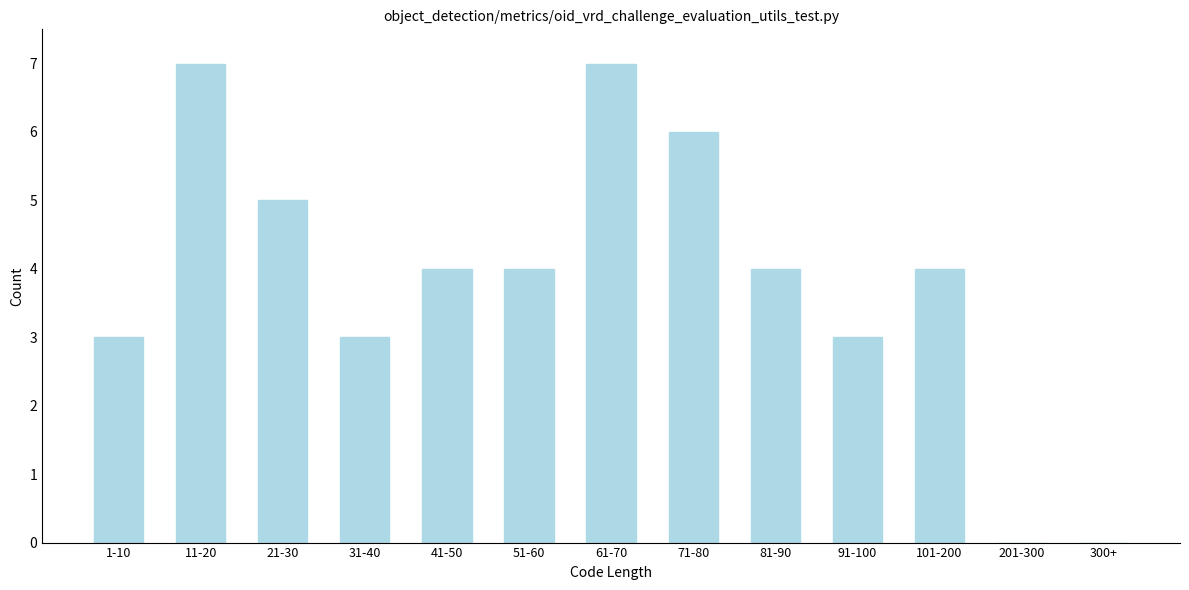

Reading left to right, transcribe all the data shown in this chart.

1-10=3	11-20=7	21-30=5	31-40=3	41-50=4	51-60=4	61-70=7	71-80=6	81-90=4	91-100=3	101-200=4	201-300=0	300+=0